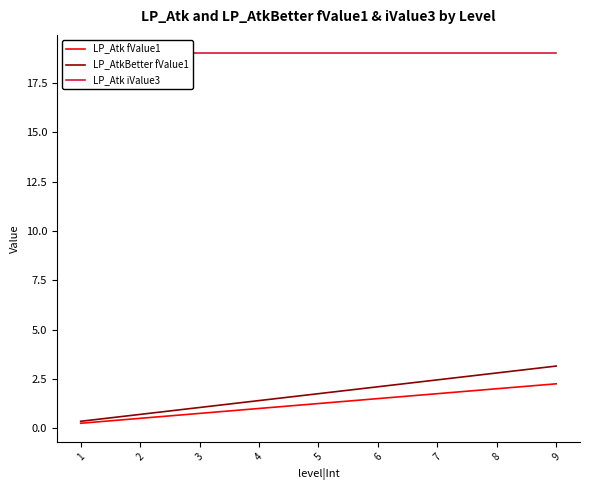

How many lines are shown in the chart?

3